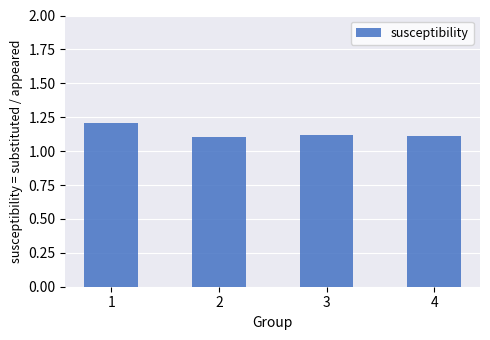

What is the value of the 2nd bar from the left?

1.1